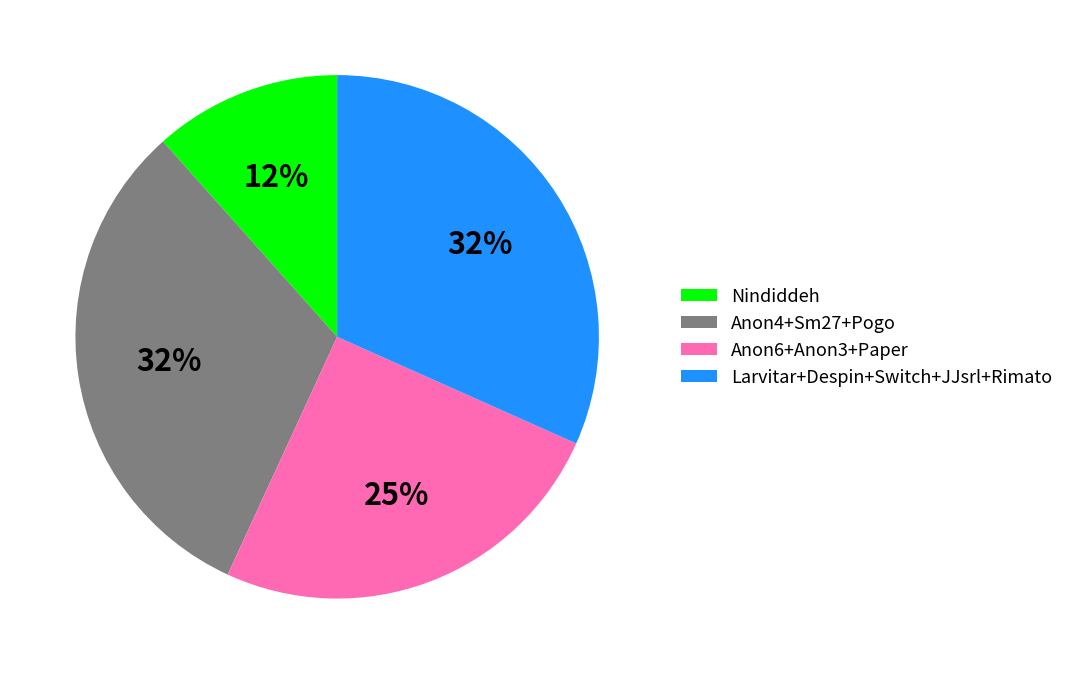

The Nindiddeh slice represents 3% of the pie. True or false?

False